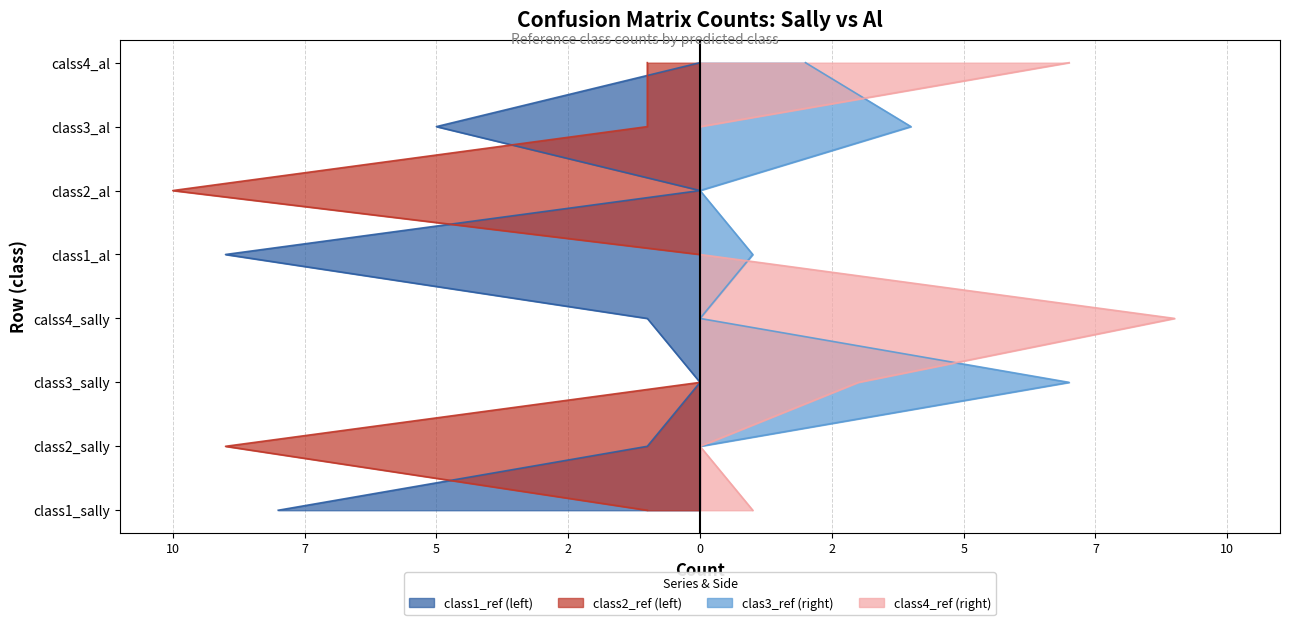

Reading left to right, what are all the values shown in this chart?

class1_ref: 8	1	0	1	9	0	5	0
class2_ref: 1	9	0	0	0	10	1	1
clas3_ref: 0	0	7	0	1	0	4	2
class4_ref: 1	0	3	9	0	0	0	7